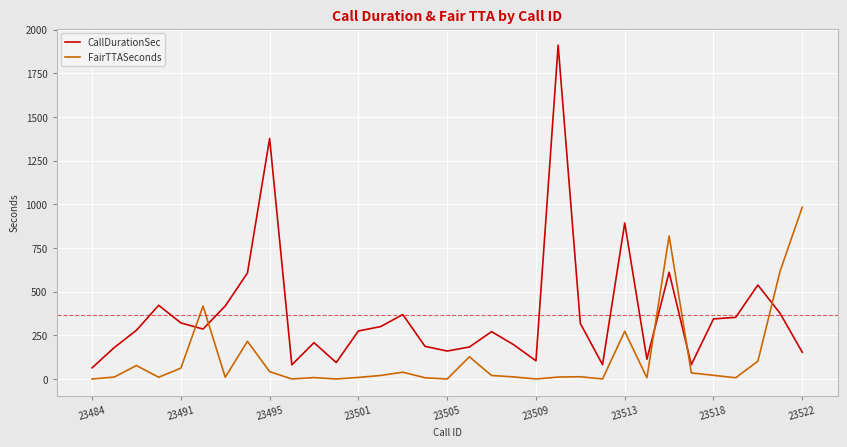

Rank the series by their maximum value, from highest to lowest.

CallDurationSec, FairTTASeconds